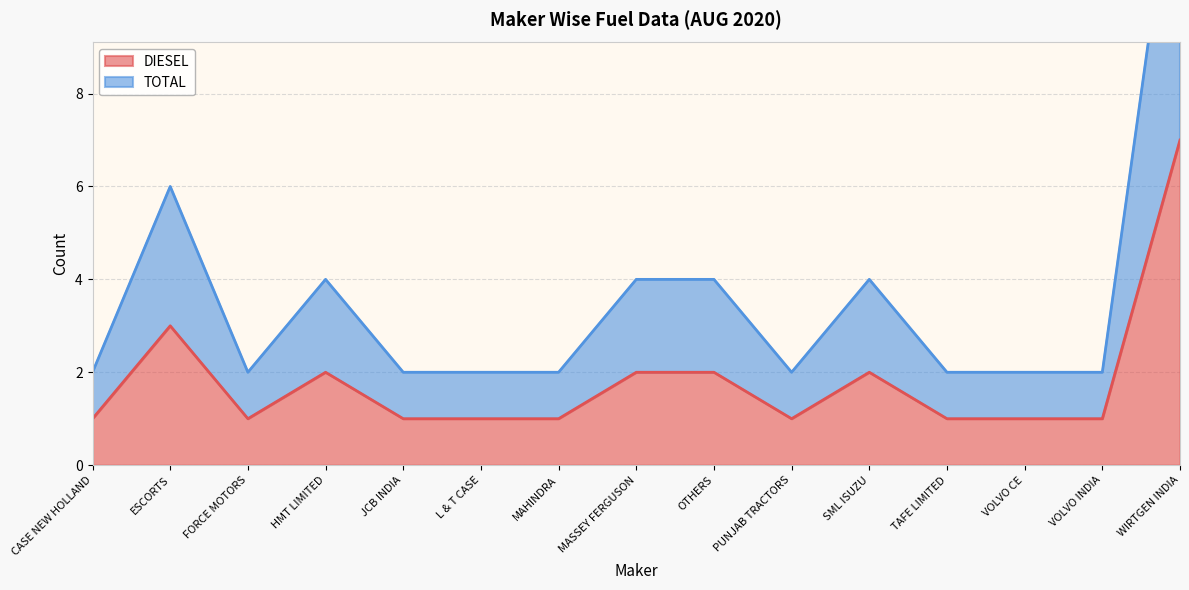

What is the highest value of the DIESEL series?

7